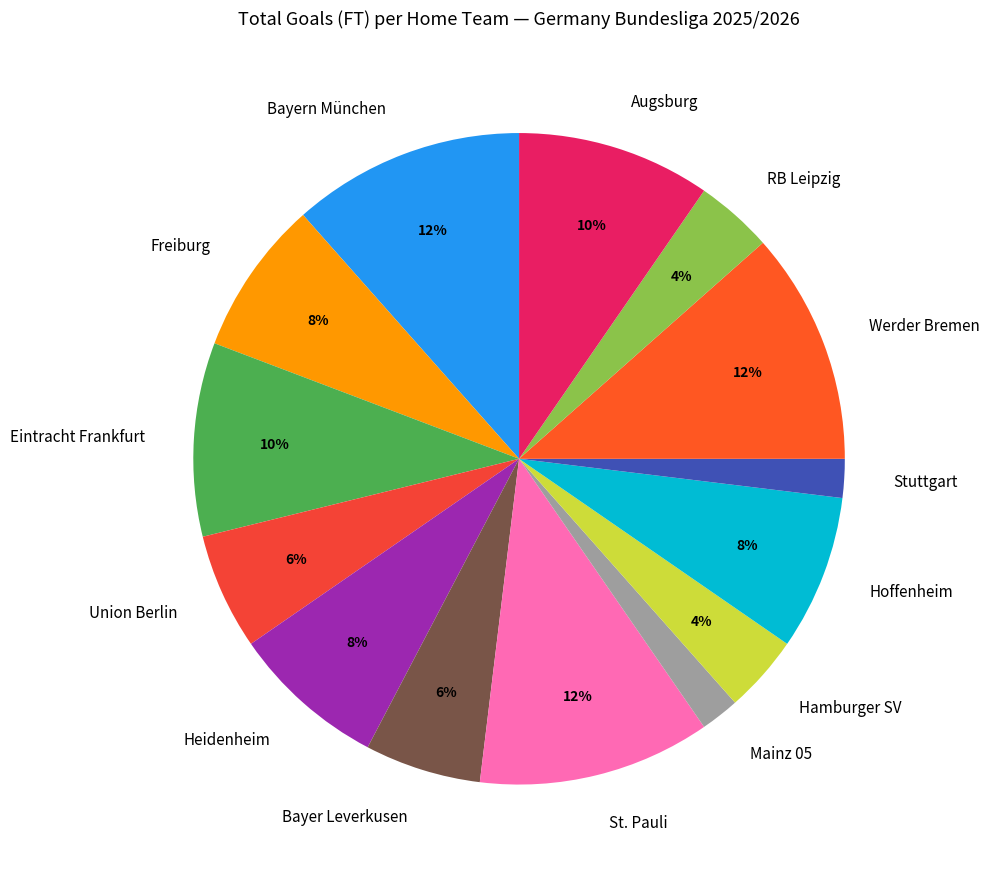

How many segments does this pie chart have?

14